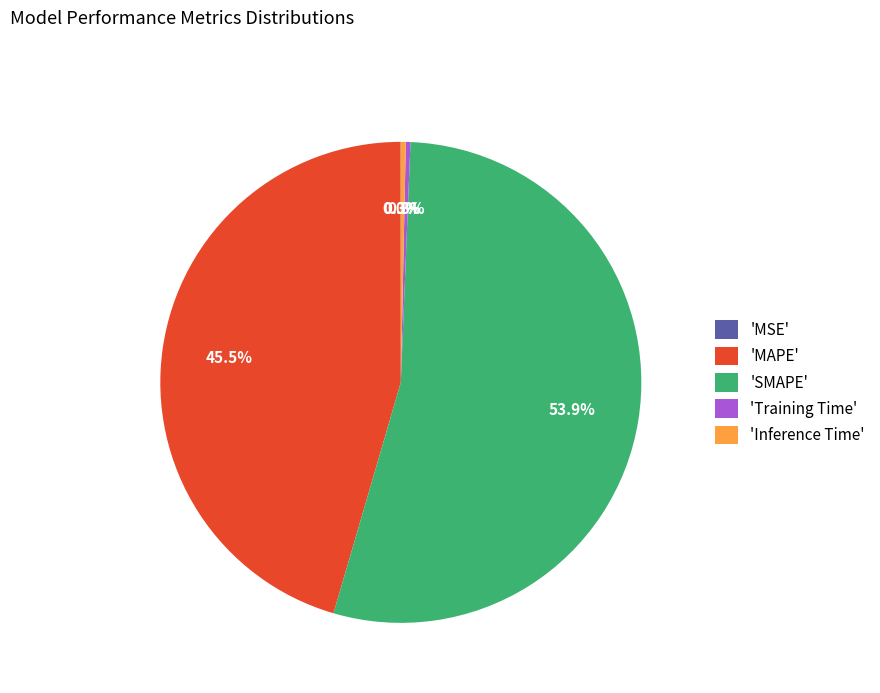

Between 'Inference Time' and 'SMAPE', which is larger?

'SMAPE'